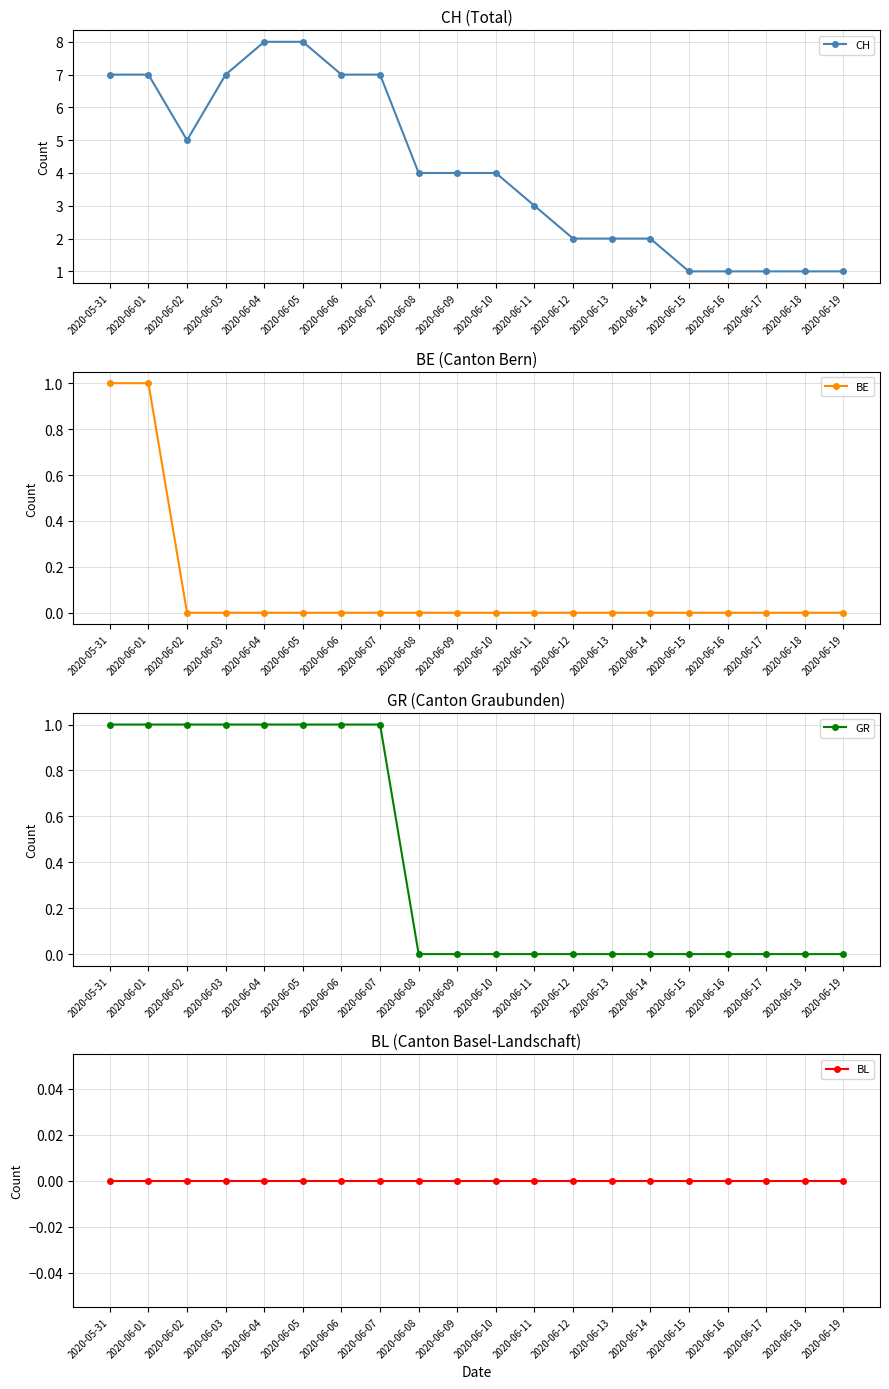

What are all the series names shown in the legend?

CH, BE, GR, BL